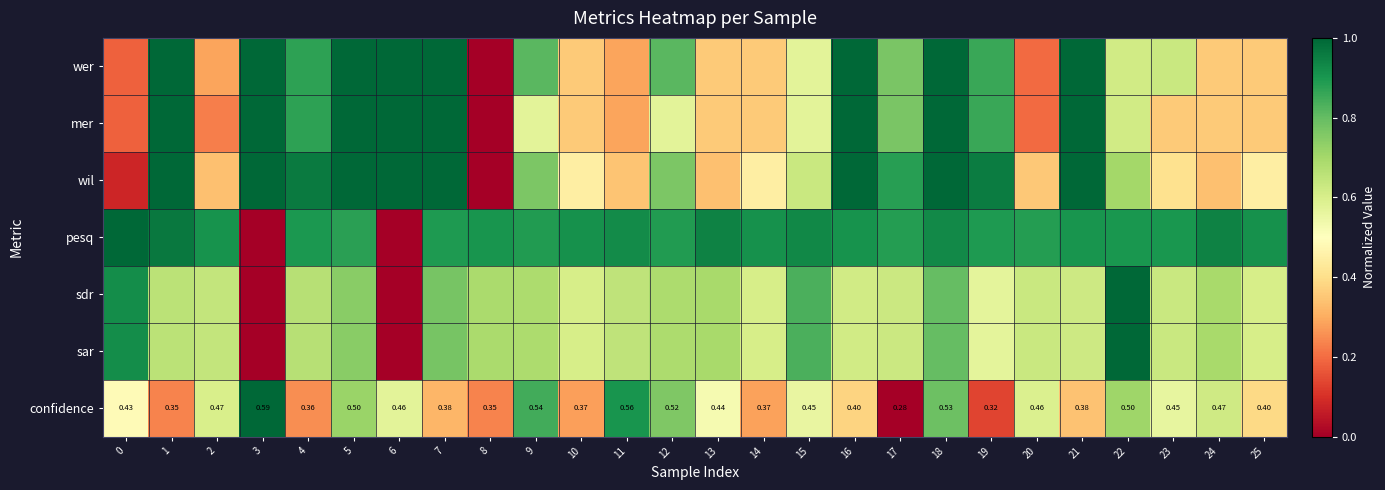

What is the total value across all series at 13?

3.9